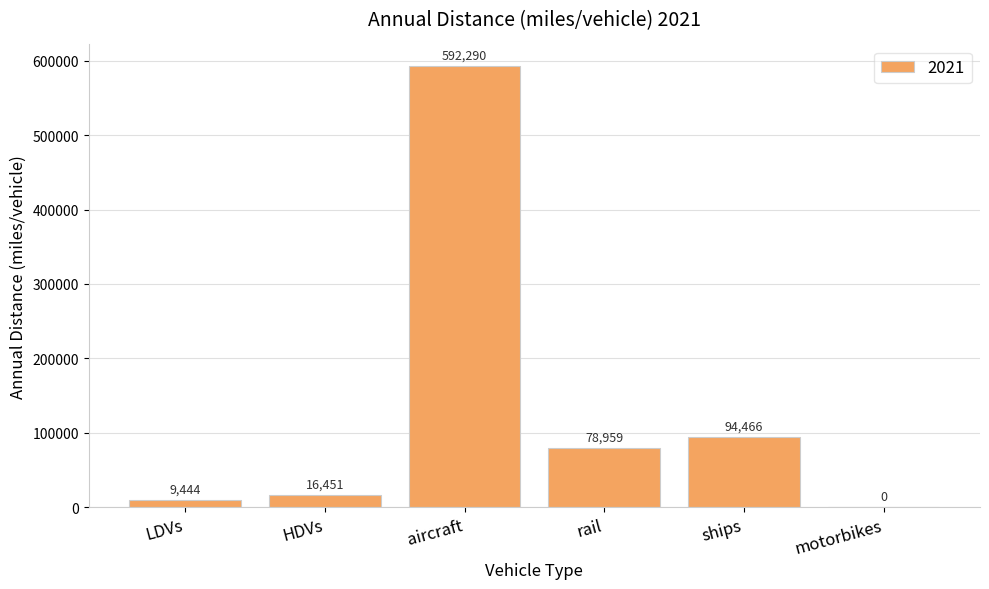

What is the sum of the values at motorbikes and ships?

94465.6